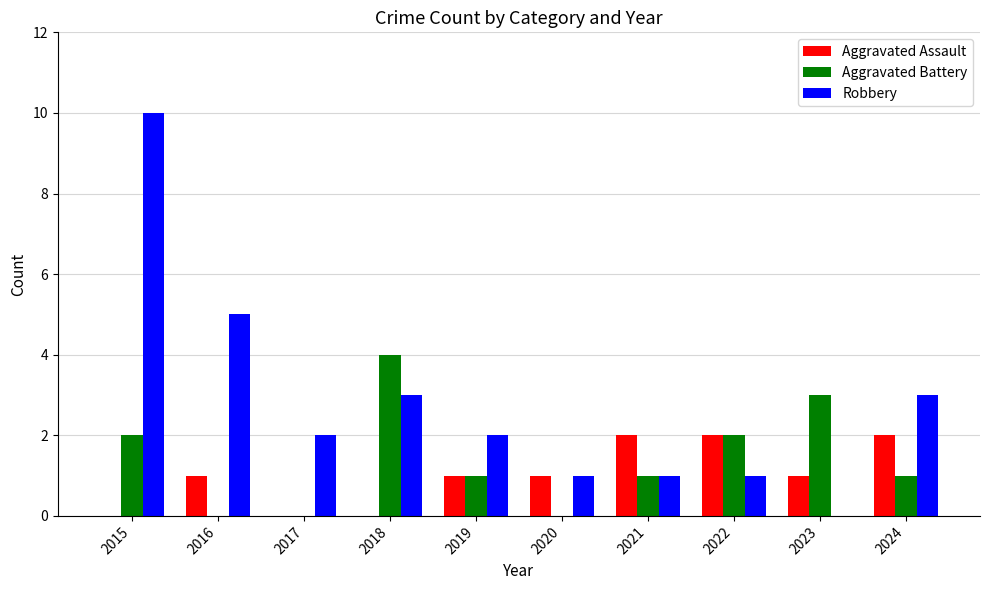

Reading left to right, what are all the values shown in this chart?

Aggravated Assault: 2015=0	2016=1	2017=0	2018=0	2019=1	2020=1	2021=2	2022=2	2023=1	2024=2
Aggravated Battery: 2015=2	2016=0	2017=0	2018=4	2019=1	2020=0	2021=1	2022=2	2023=3	2024=1
Robbery: 2015=10	2016=5	2017=2	2018=3	2019=2	2020=1	2021=1	2022=1	2023=0	2024=3